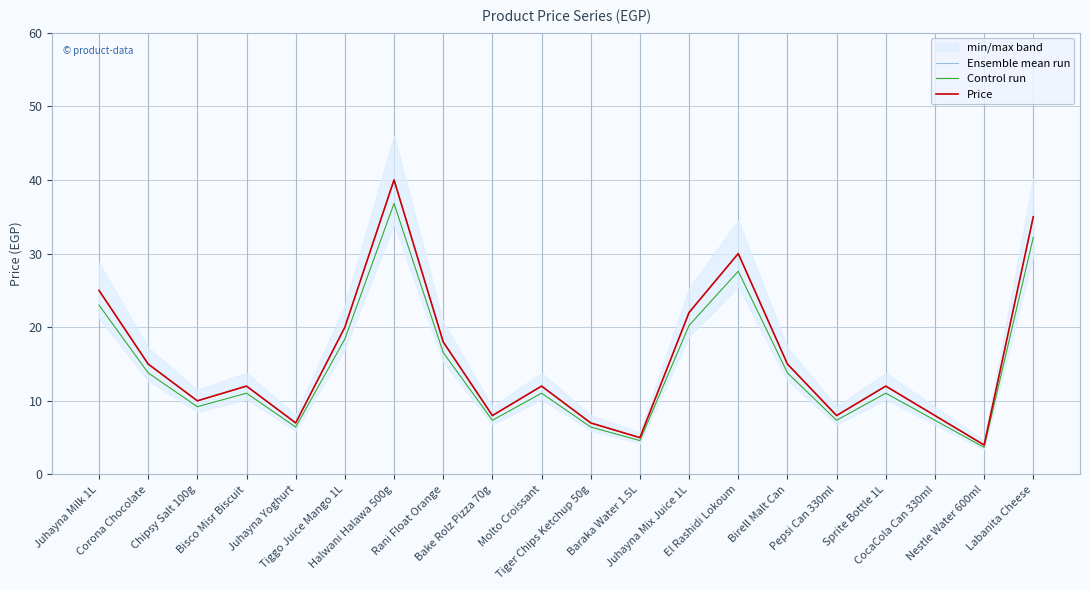

What is the difference between the maximum and minimum values in the Ensemble mean run series?

36.0